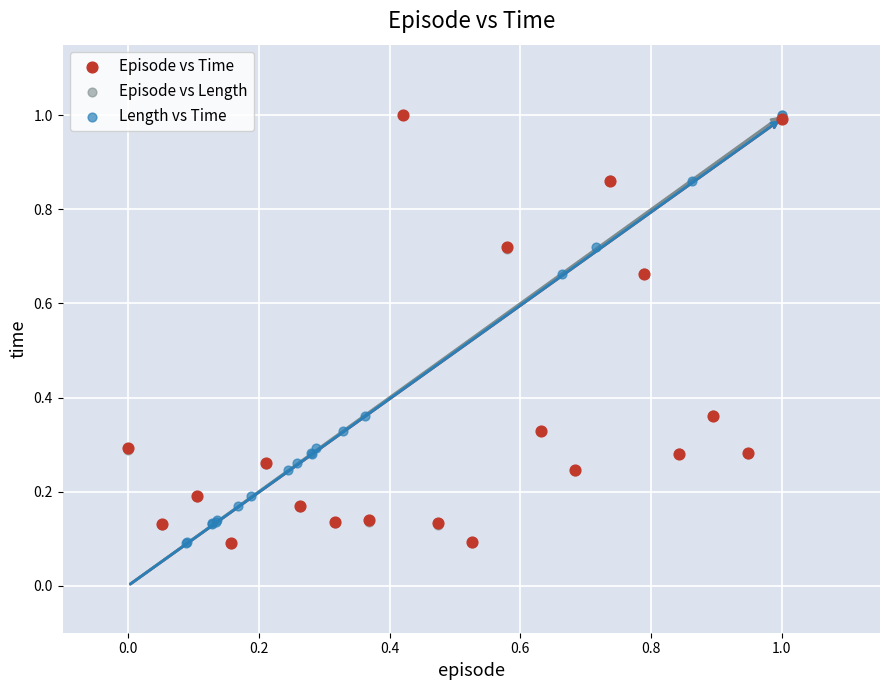

Which series has the largest Y range (max minus min)?

Episode vs Length